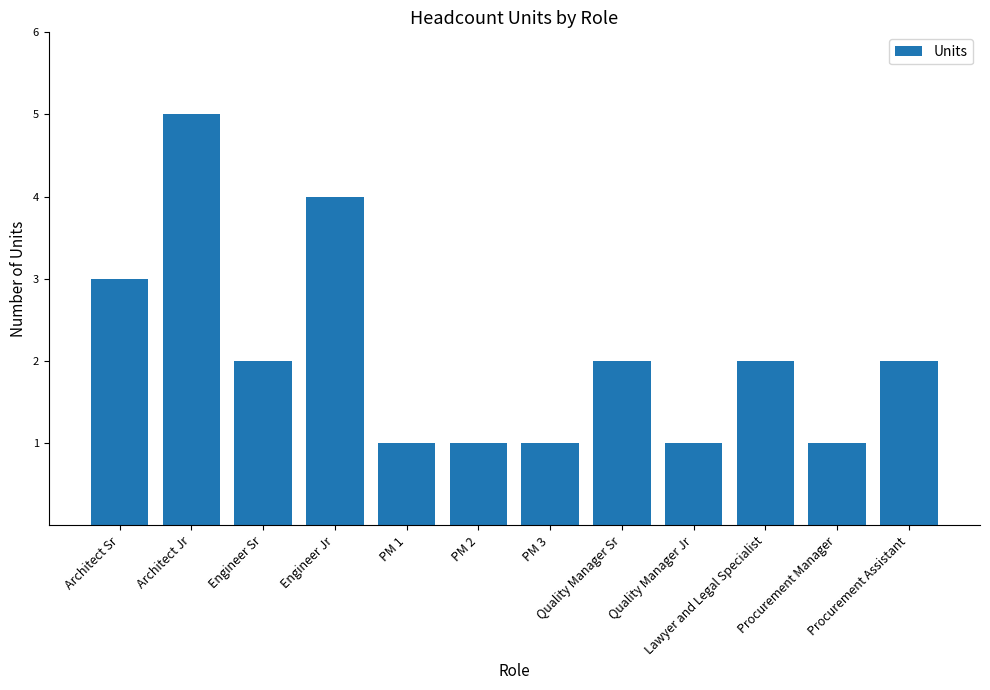

What is the minimum value shown in the chart?

1